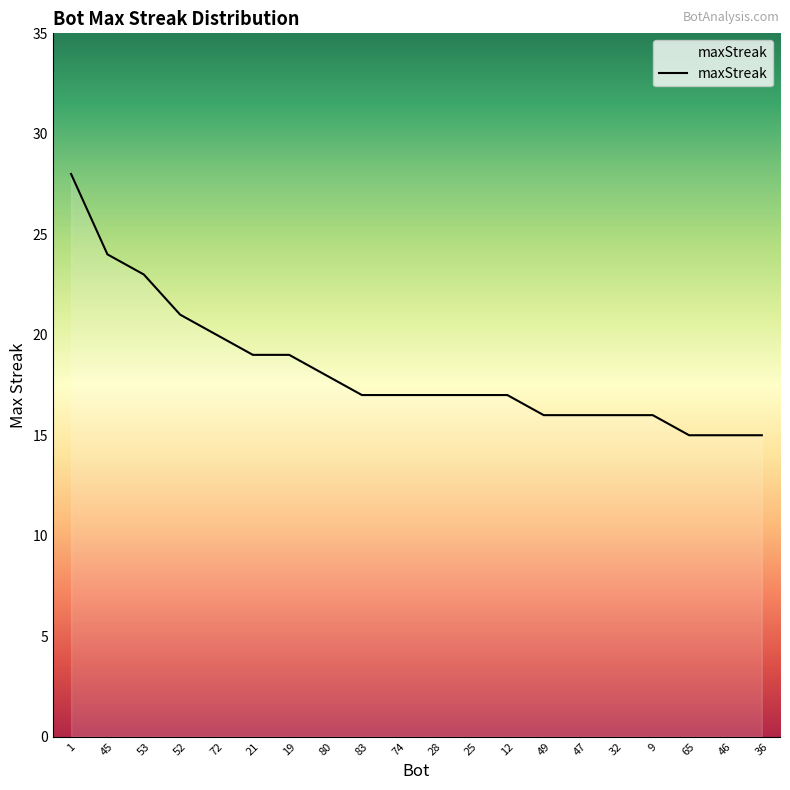

Reading left to right, what are all the values shown in this chart?

1=28	45=24	53=23	52=21	72=20	21=19	19=19	80=18	83=17	74=17	28=17	25=17	12=17	49=16	47=16	32=16	9=16	65=15	46=15	36=15